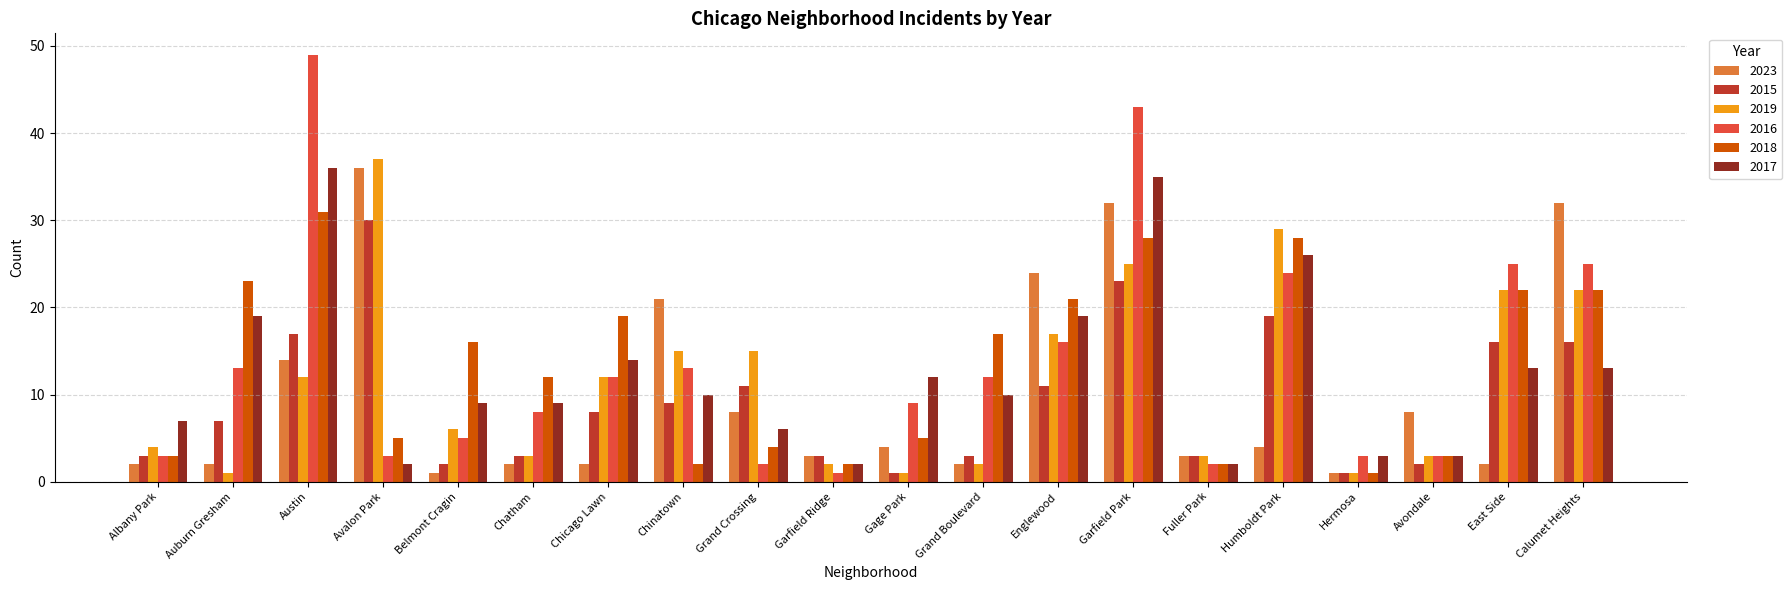

How many bars are there in total?

120